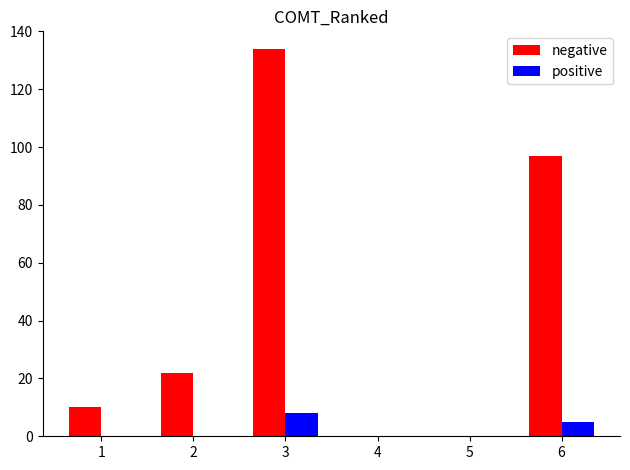

What is the maximum value shown in the chart?

134